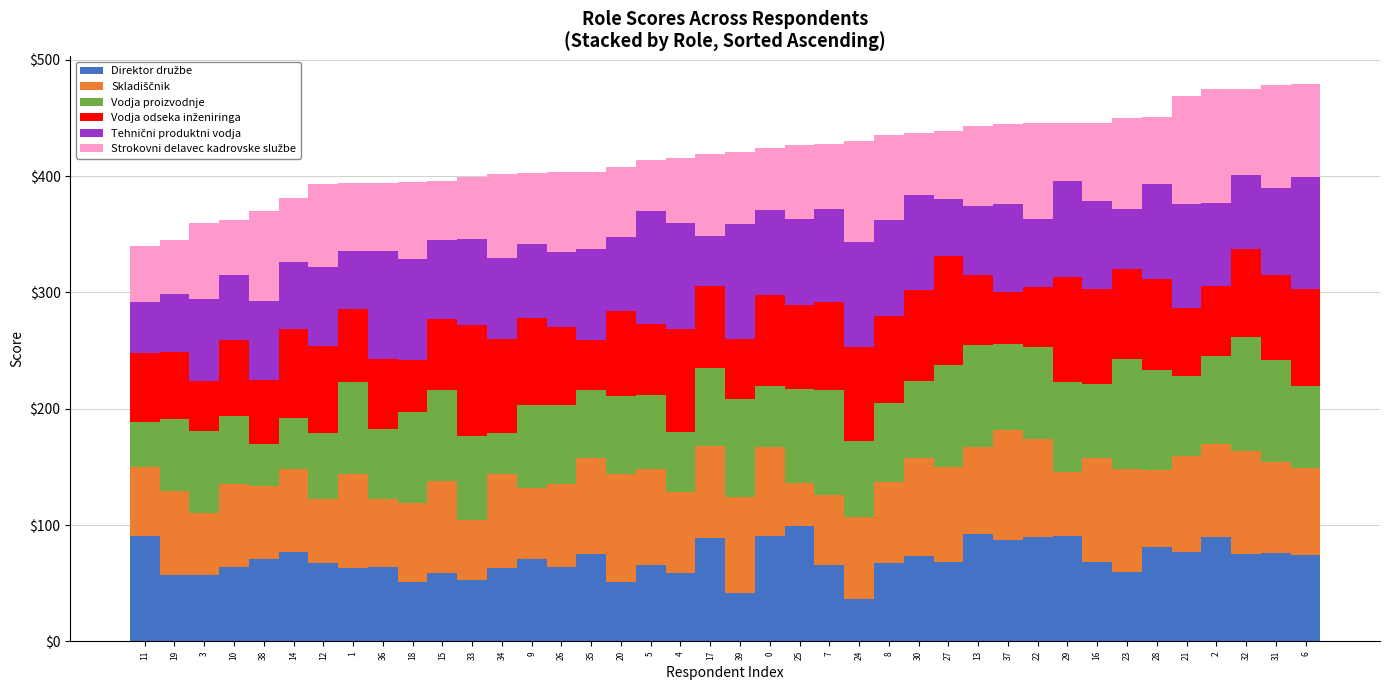

What is the total value across all series at 26?

404